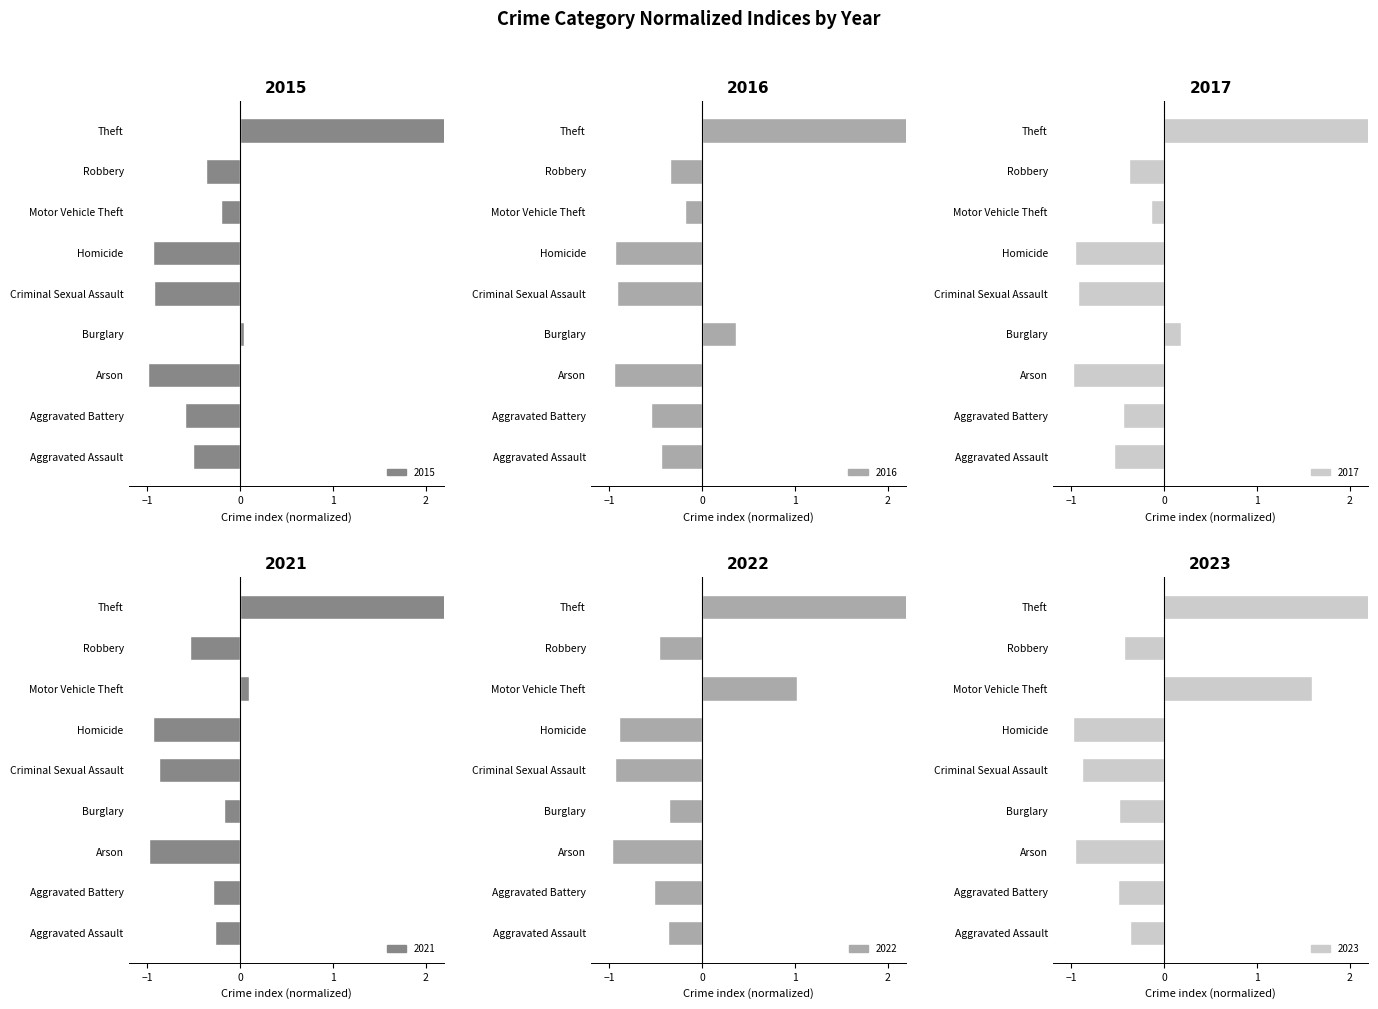

What is the label of the 2nd bar from the left?

Aggravated Battery